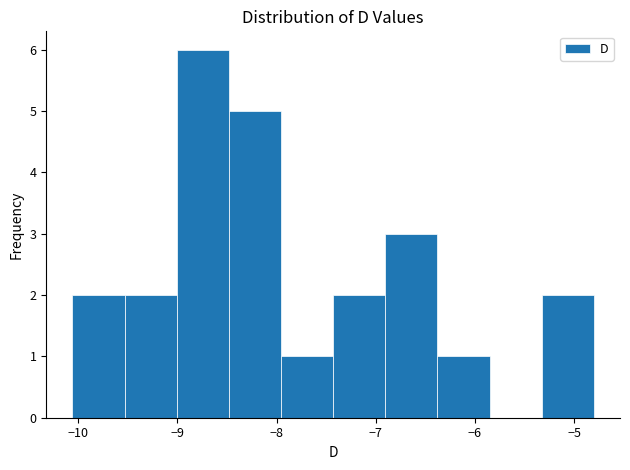

How tall is the bar that spans -9.5 to -9.0 on the x-axis? Neither the bar edges nor the heights are printed on the chart, so give them approximately, as read against the axes.

2